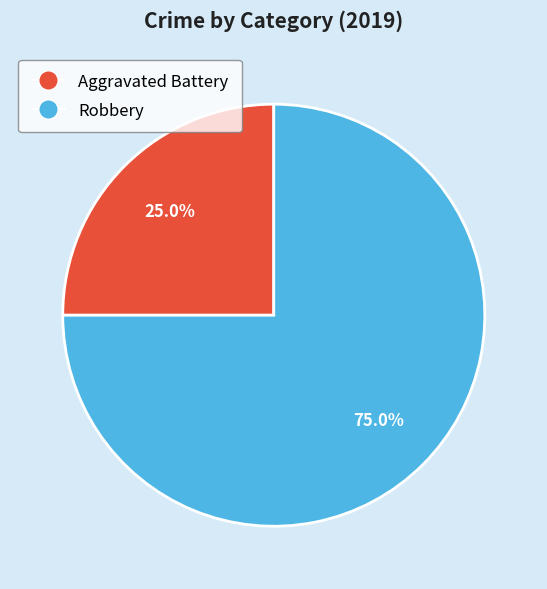

How much of the chart is everything except Aggravated Battery?

75.0%